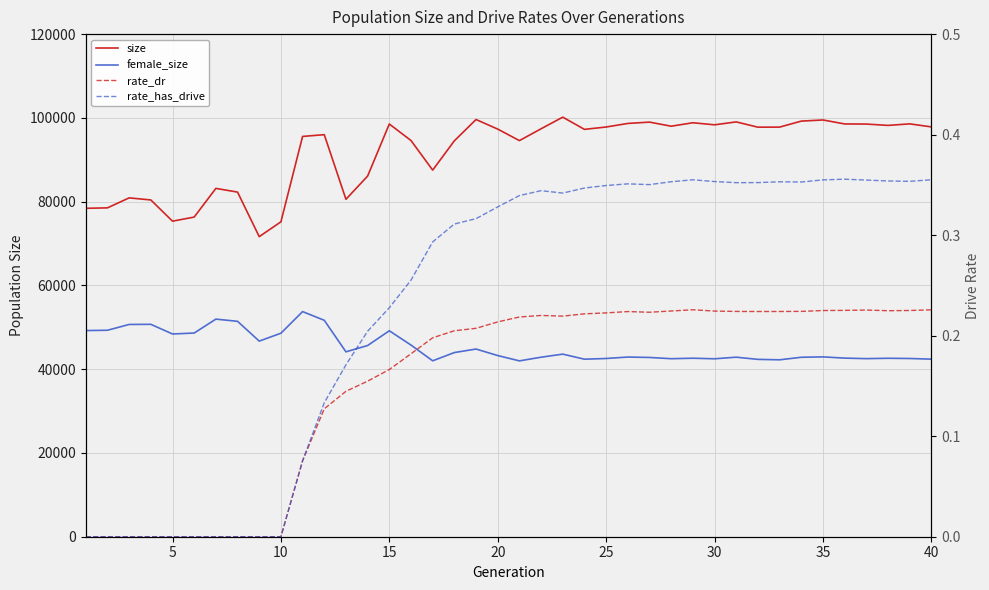

At how many categories does at least one series exceed 71642?

39